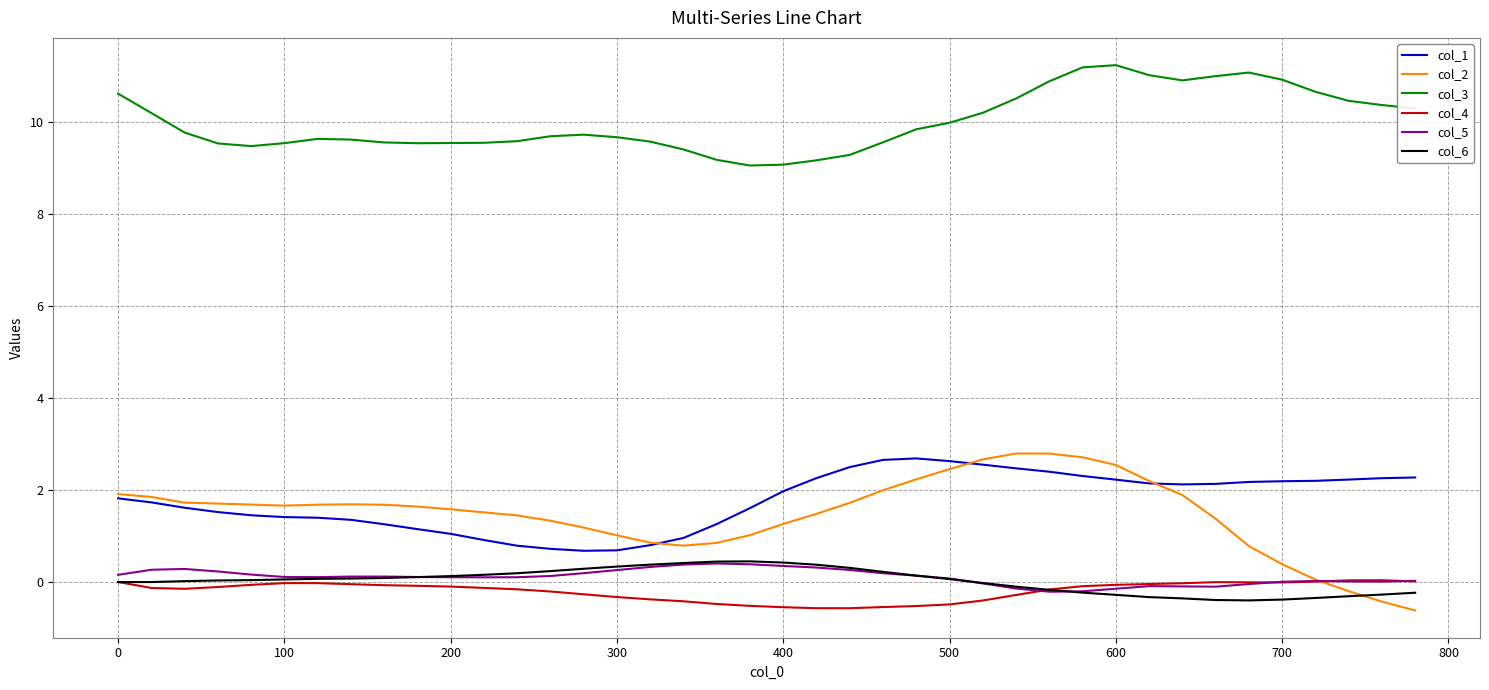

Which series has the widest spread of values?

col_2